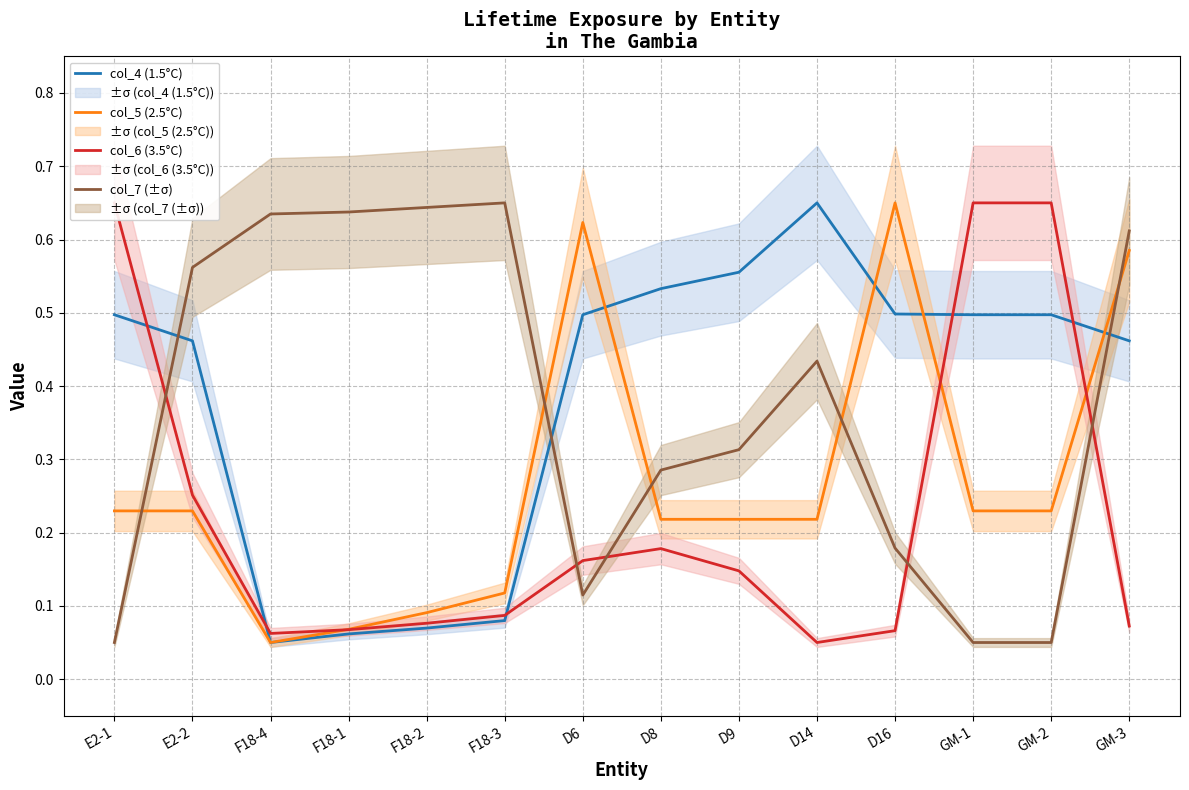

What position from the right is D16?

4